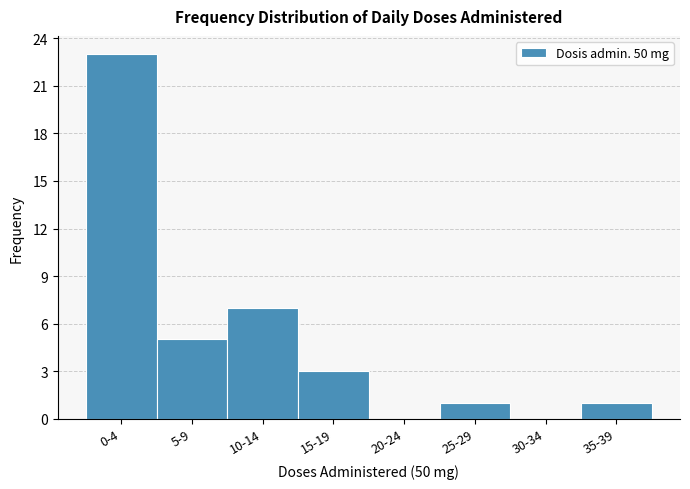

Reading right to left, list all the values displayed in this chart.

35-39=1	30-34=0	25-29=1	20-24=0	15-19=3	10-14=7	5-9=5	0-4=23